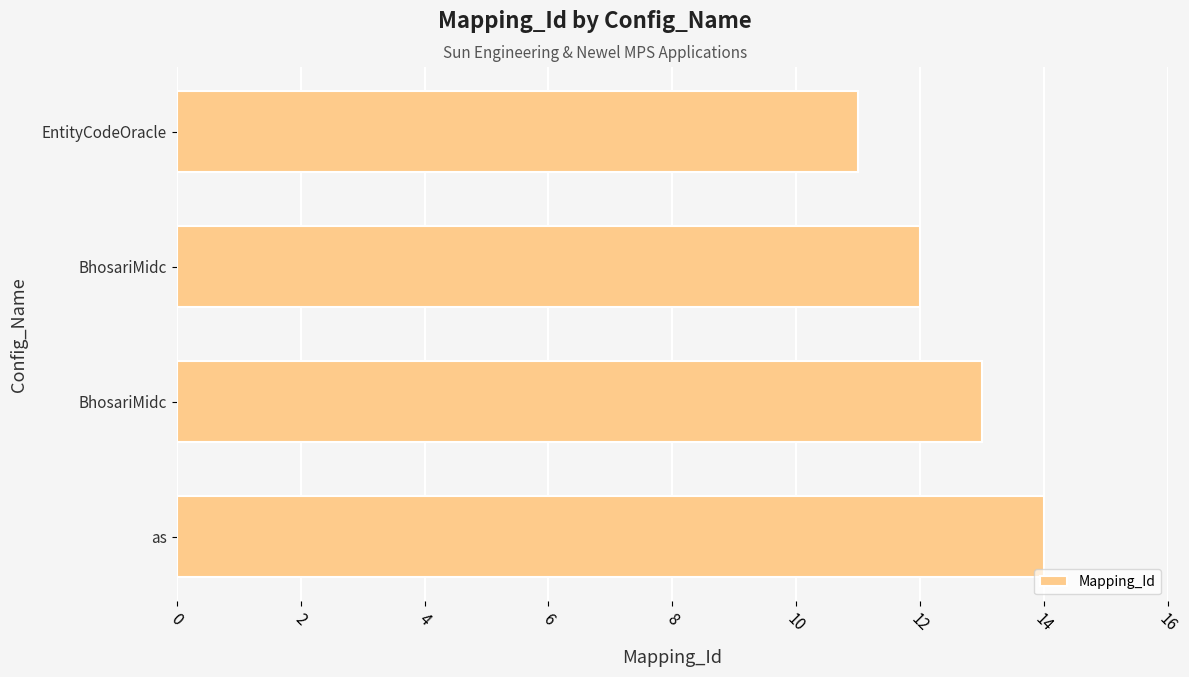

What is the difference between the maximum and minimum values?

3